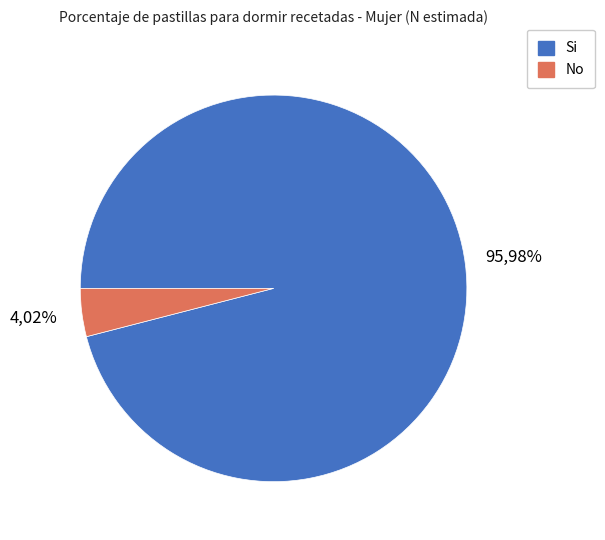

Which has a higher value, No or Si?

Si